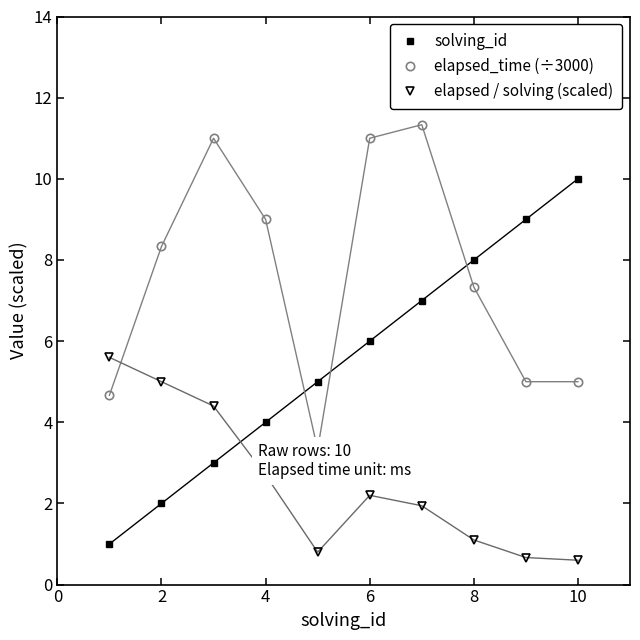

True or false: elapsed / solving (scaled) has more than 1 interior local peaks.

False